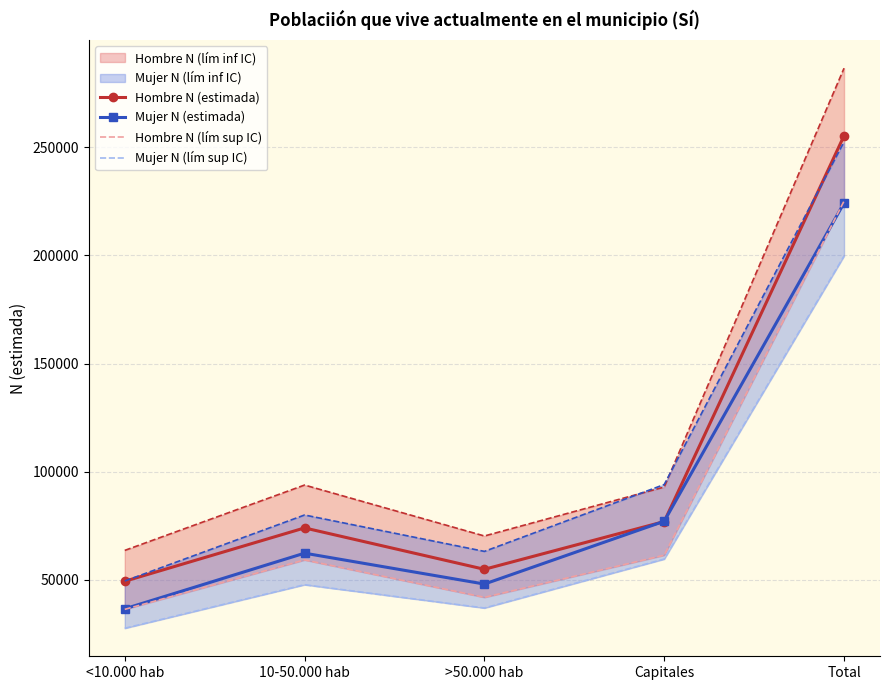

What position from the left is Total?

5